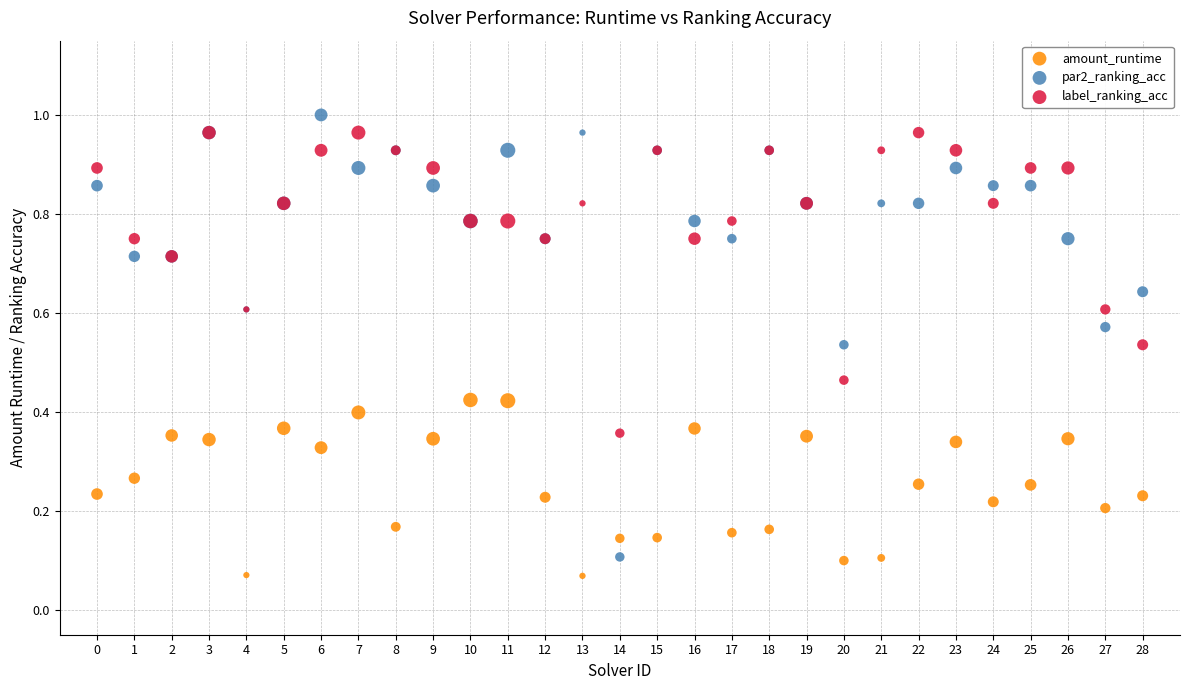

What are all the series names shown in the legend?

amount_runtime, par2_ranking_acc, label_ranking_acc